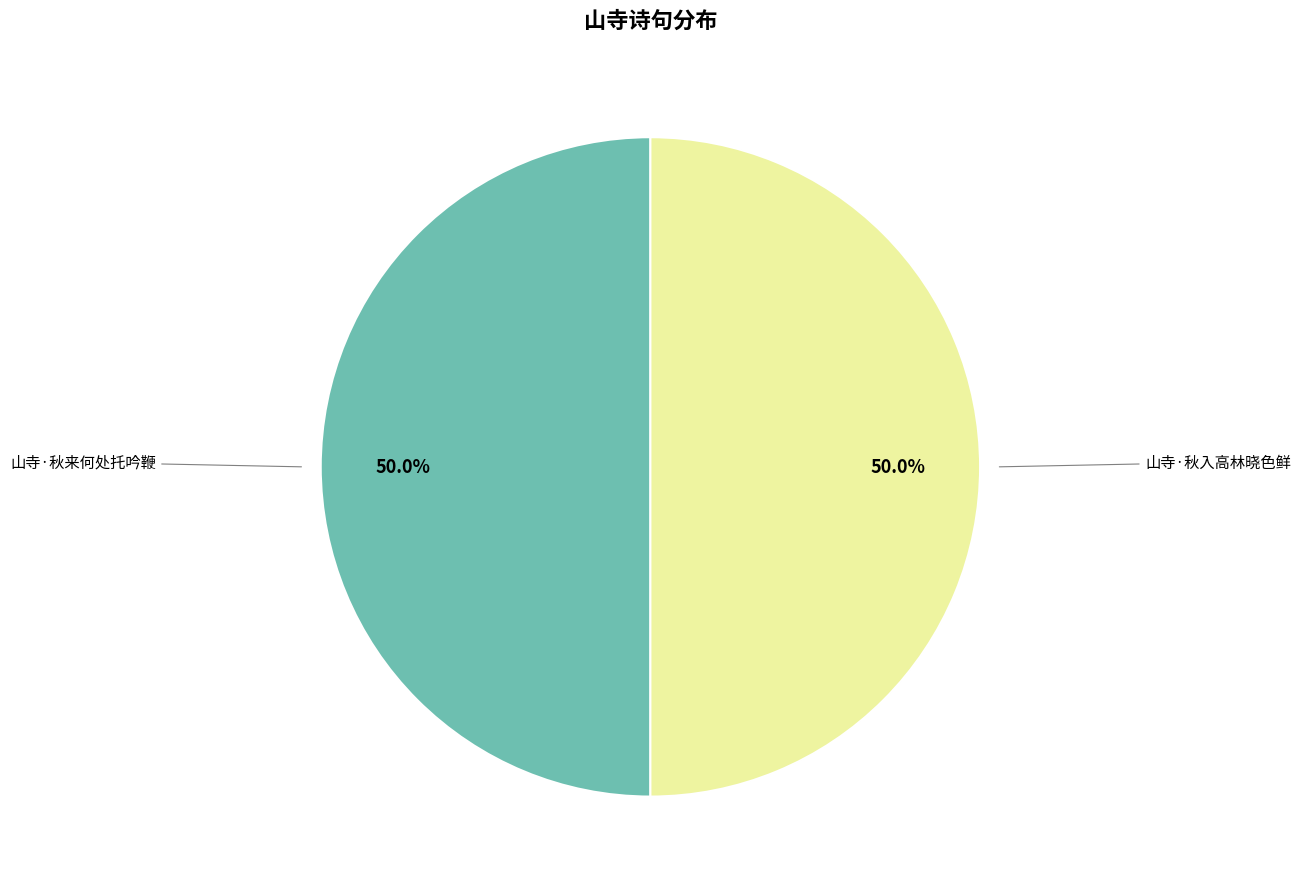

What portion of the pie excludes 山寺·秋来何处托吟鞭?

50.0%